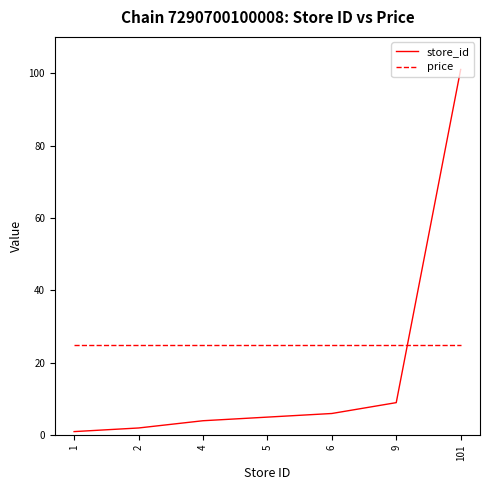

Between 4 and 6, which series saw the biggest shift?

store_id